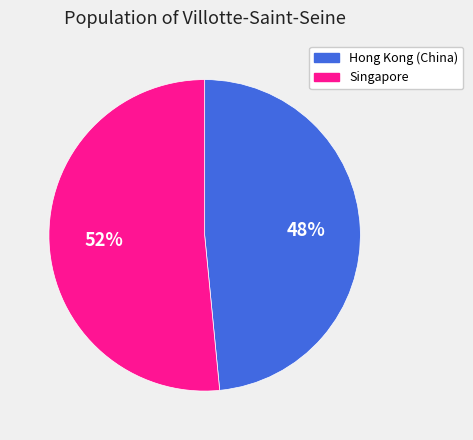

Is it true that Singapore is 37% of the pie?

False